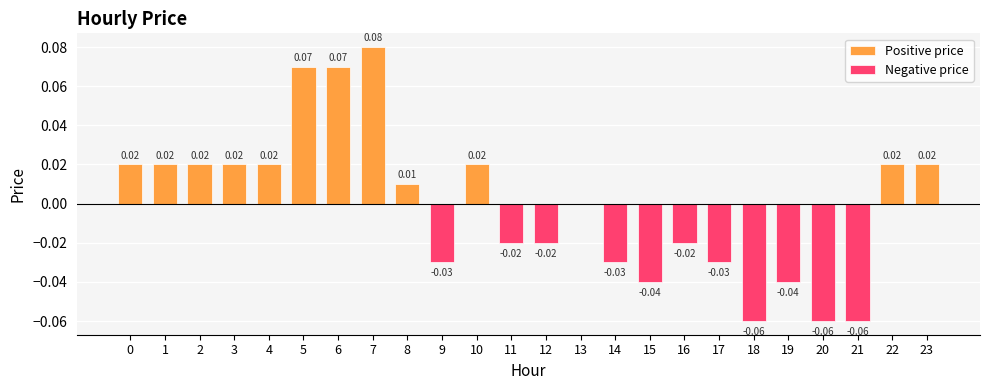

At which label does Negative price reach its minimum?

18